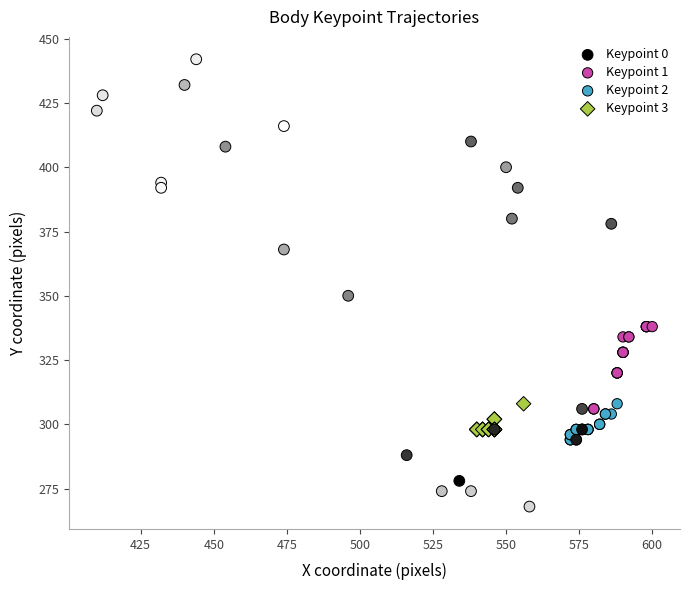

Which series contains the lowest Y value?

Keypoint 0